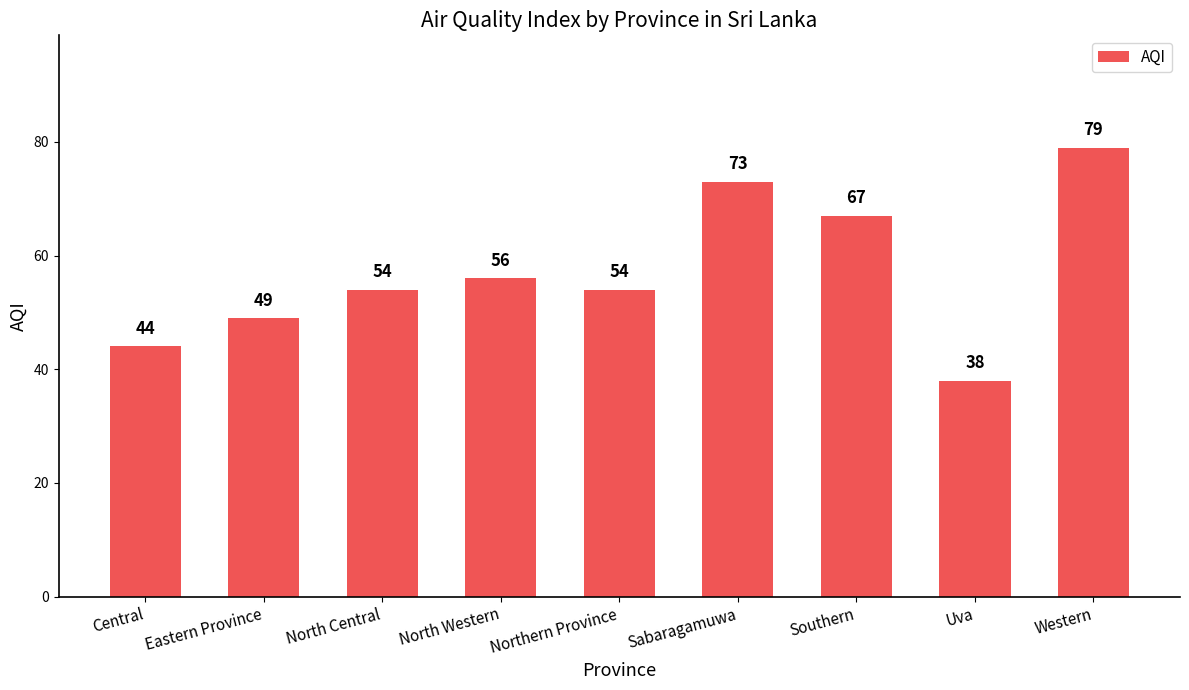

What is the change in value from Sabaragamuwa to Uva?

-35